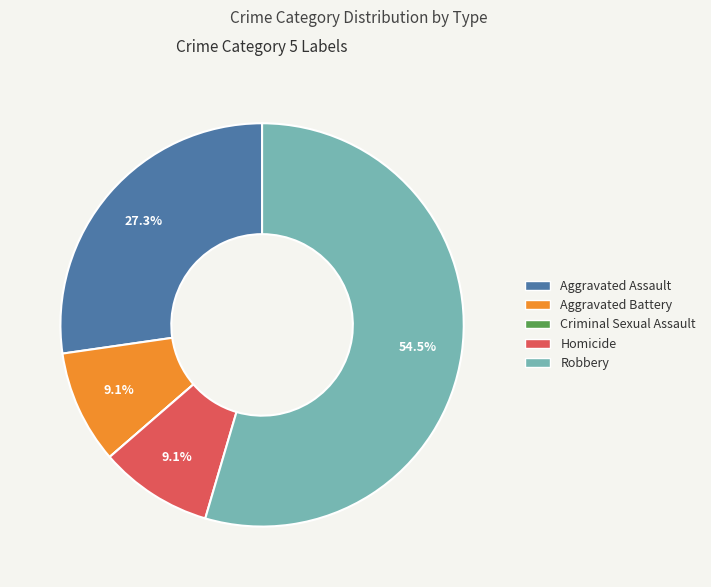

Which slice is the largest?

Robbery